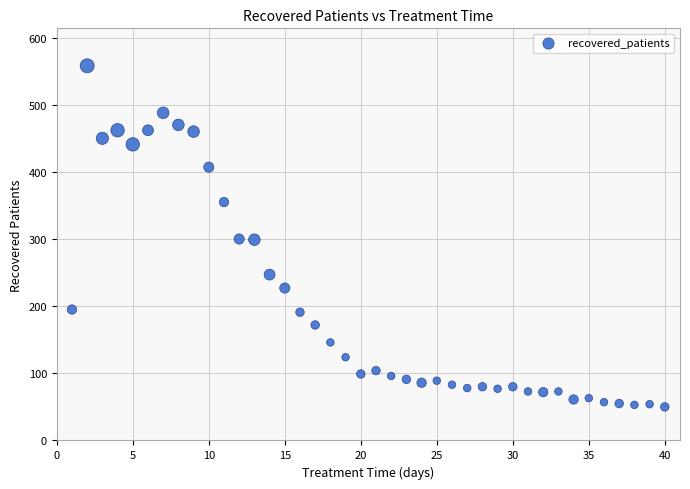

What is the range of X values (max minus min)?

39